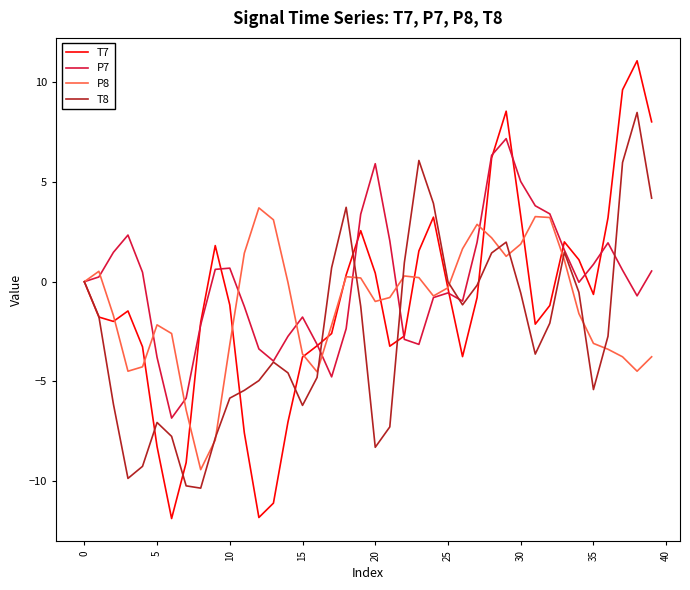

Does the chart display data point markers on the line(s)?

No